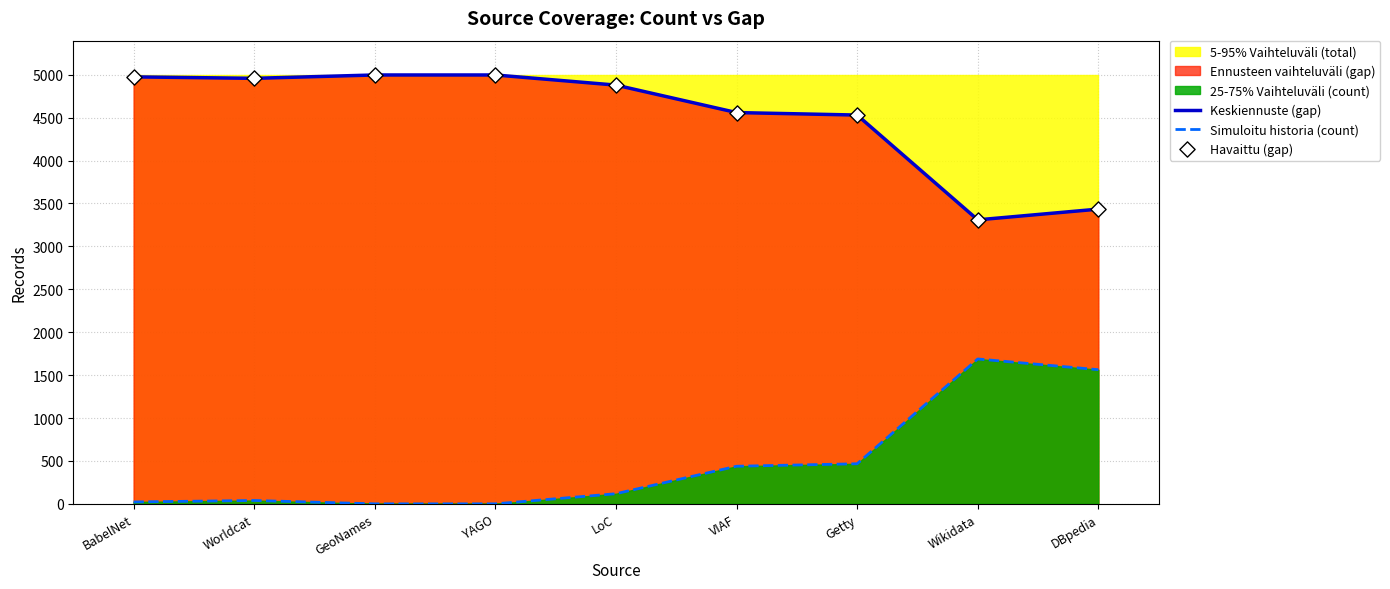

Is the value of Havaittu (gap) at BabelNet greater than the value of Keskiennuste (gap) at LoC?

Yes